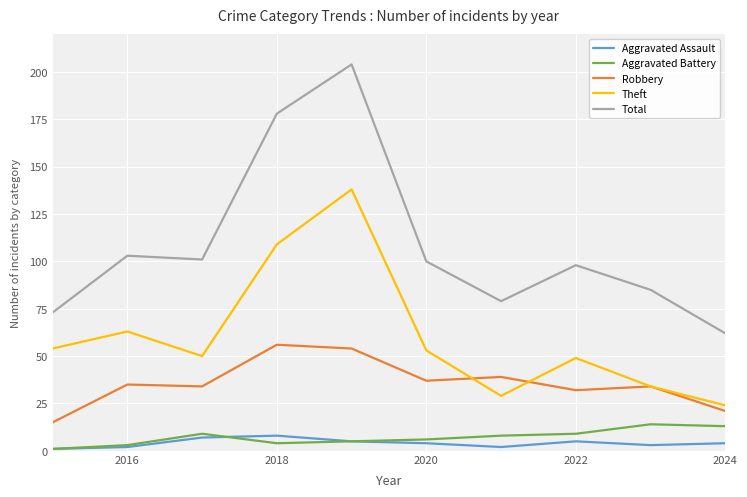

Count the number of categories in the chart.

10